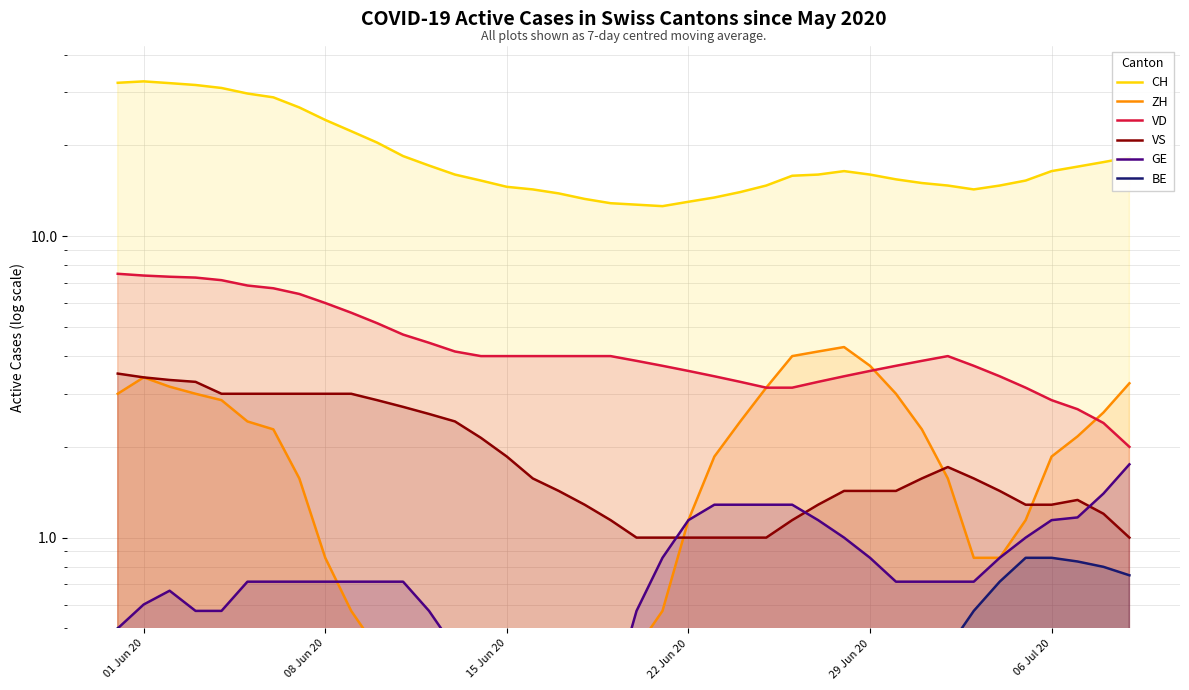

Reading right to left, transcribe all the data shown in this chart.

CH: 18.2	17.6	17.0	16.4	15.3	14.7	14.3	14.7	15.0	15.4	16.0	16.4	16.0	15.9	14.7	14.0	13.4	13.0	12.6	12.7	12.9	13.3	13.9	14.3	14.6	15.3	16.0	17.1	18.4	20.4	22.3	24.3	26.7	28.9	29.7	31.0	31.7	32.2	32.6	32.2
ZH: 3.2	2.6	2.2	1.9	1.1	0.9	0.9	1.6	2.3	3.0	3.7	4.3	4.1	4.0	3.1	2.4	1.9	1.1	0.6	0.4	0.3	0.3	0.4	0.4	0.4	0.4	0.4	0.4	0.3	0.4	0.6	0.9	1.6	2.3	2.4	2.9	3.0	3.2	3.4	3.0
VD: 2.0	2.4	2.7	2.9	3.1	3.4	3.7	4.0	3.9	3.7	3.6	3.4	3.3	3.1	3.1	3.3	3.4	3.6	3.7	3.9	4.0	4.0	4.0	4.0	4.0	4.0	4.1	4.4	4.7	5.1	5.6	6.0	6.4	6.7	6.9	7.1	7.3	7.3	7.4	7.5
VS: 1.0	1.2	1.3	1.3	1.3	1.4	1.6	1.7	1.6	1.4	1.4	1.4	1.3	1.1	1.0	1.0	1.0	1.0	1.0	1.0	1.1	1.3	1.4	1.6	1.9	2.1	2.4	2.6	2.7	2.9	3.0	3.0	3.0	3.0	3.0	3.0	3.3	3.3	3.4	3.5
GE: 1.8	1.4	1.2	1.1	1.0	0.9	0.7	0.7	0.7	0.7	0.9	1.0	1.1	1.3	1.3	1.3	1.3	1.1	0.9	0.6	0.3	0.1	0.1	0.1	0.1	0.3	0.4	0.6	0.7	0.7	0.7	0.7	0.7	0.7	0.7	0.6	0.6	0.7	0.6	0.5
BE: 0.8	0.8	0.8	0.9	0.9	0.7	0.6	0.4	0.3	0.1	0.0	0.0	0.0	0.0	0.0	0.0	0.0	0.0	0.0	0.0	0.0	0.0	0.0	0.0	0.0	0.0	0.0	0.0	0.0	0.0	0.0	0.0	0.0	0.0	0.0	0.1	0.3	0.3	0.4	0.5